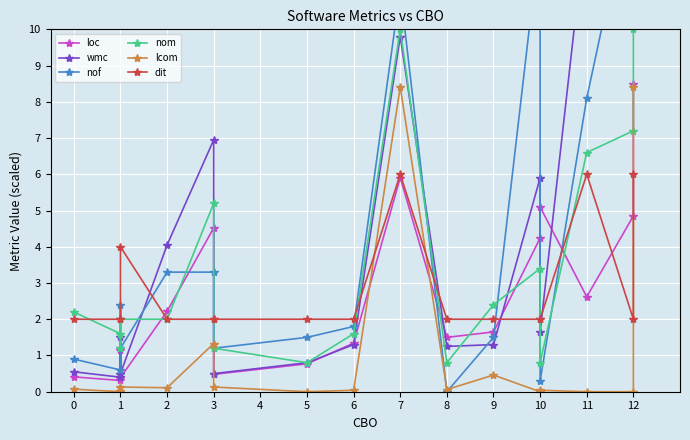

What is the value of the lcom point at the 7th from the left?

0.1